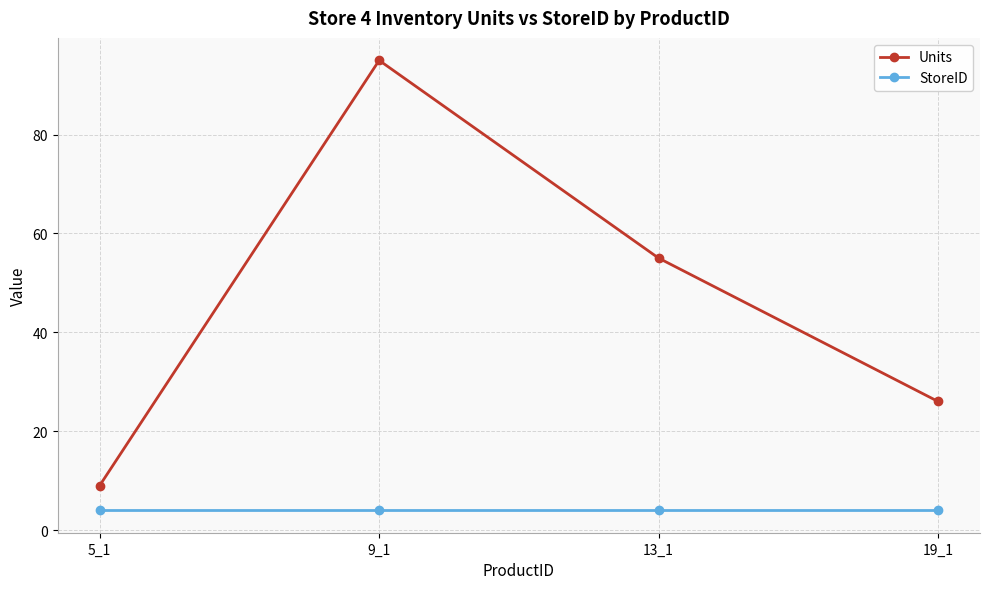

What are all the series names shown in the legend?

Units, StoreID